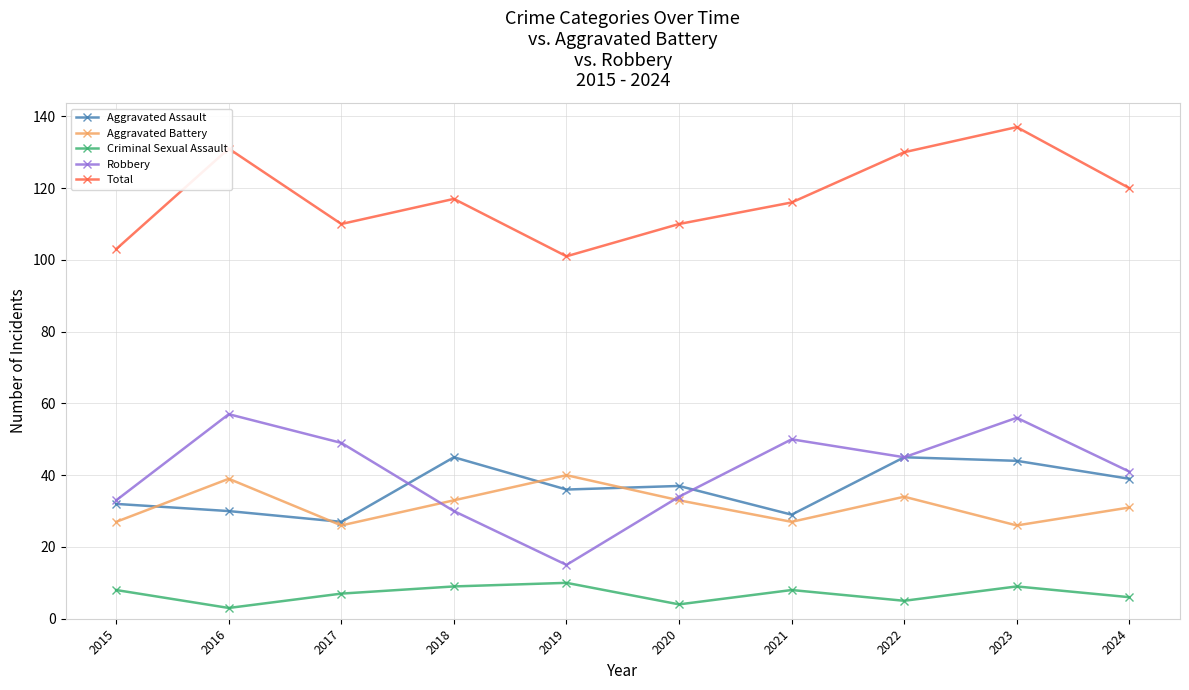

What is the minimum value shown in the chart?

3